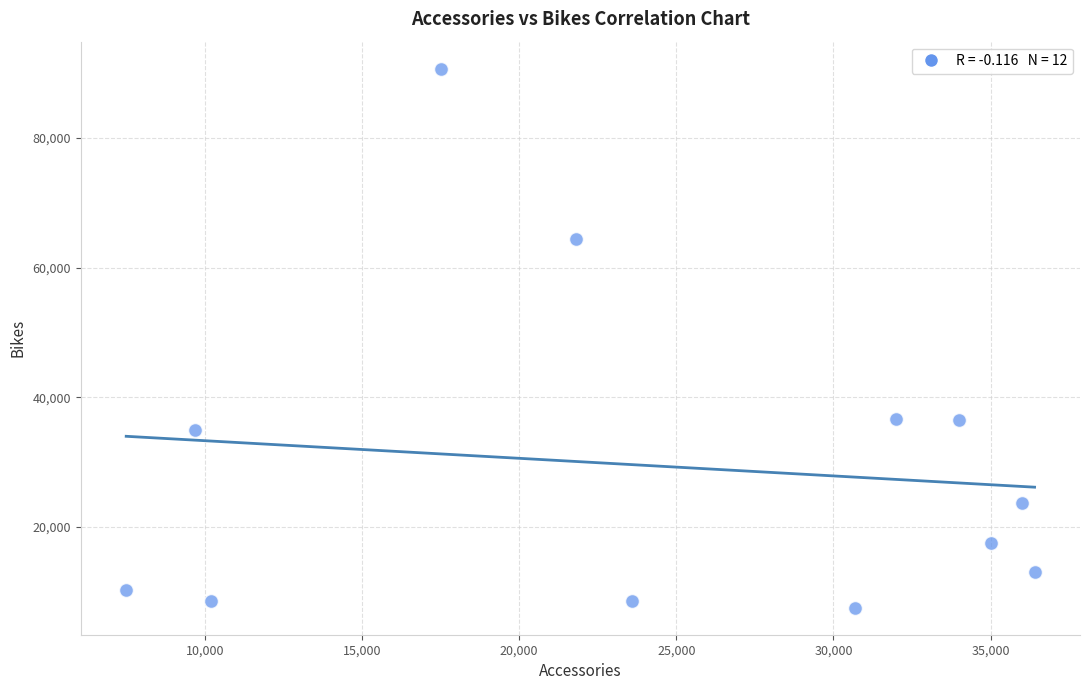

What is the average Y value?

29333